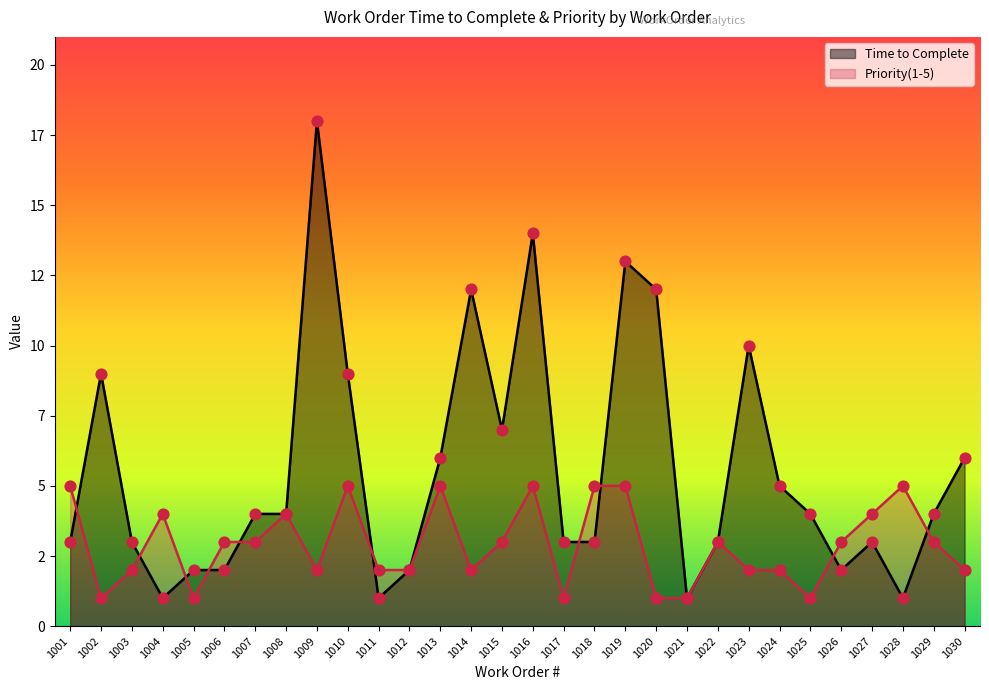

What are all the series names shown in the legend?

Time to Complete, Priority(1-5)